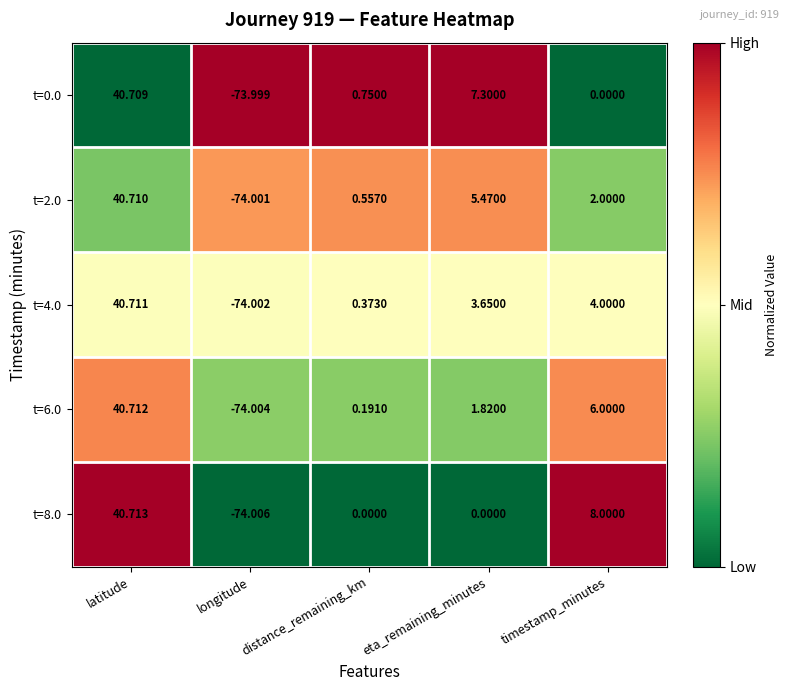

Rank the categories by t=0.0 value from highest to lowest.

latitude, eta_remaining_minutes, distance_remaining_km, timestamp_minutes, longitude